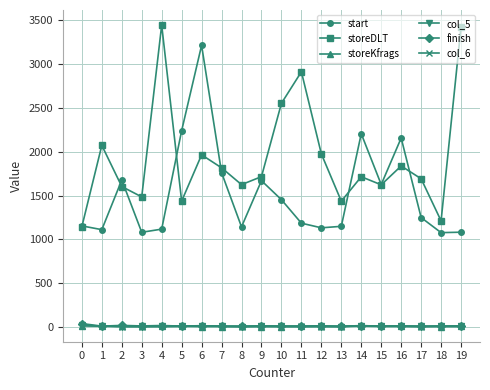

What is the sum of the start values at 19 and 3?

2163